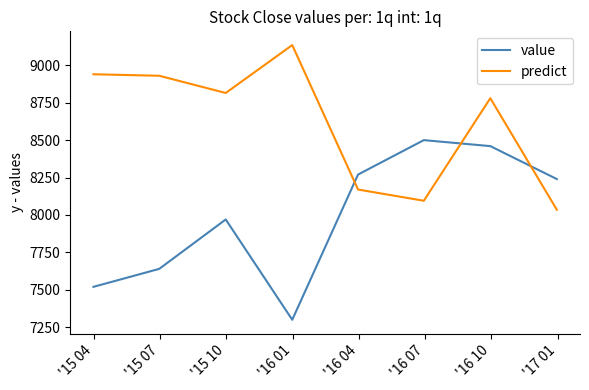

Which series has the largest total across all categories?

predict